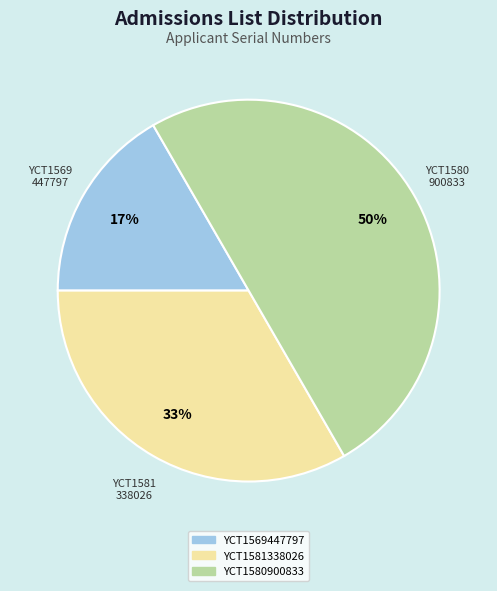

How many slices are in this pie chart?

3